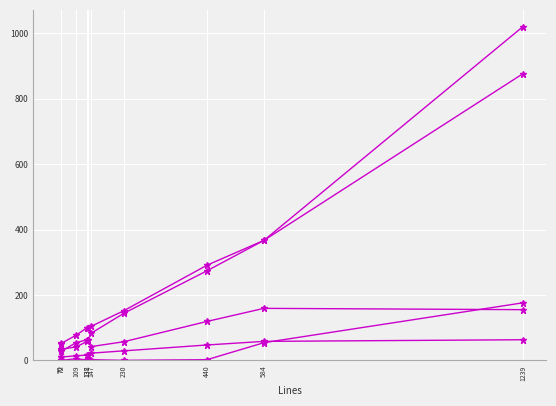

Reading left to right, transcribe all the data shown in this chart.

Comments: 32	34	41	58	62	42	57	119	159	155
ULOC: 50	52	77	100	99	104	152	291	367	877
Code: 28	28	54	63	61	83	144	274	367	1021
Blanks: 10	10	14	16	15	22	29	47	58	63
Complexity: 0	0	5	1	1	2	0	2	54	176